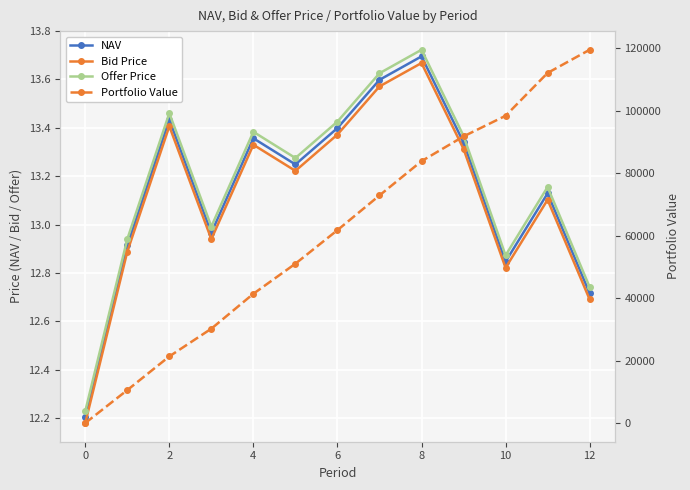

Is it true that Bid Price equals 7.8 at 8?

False